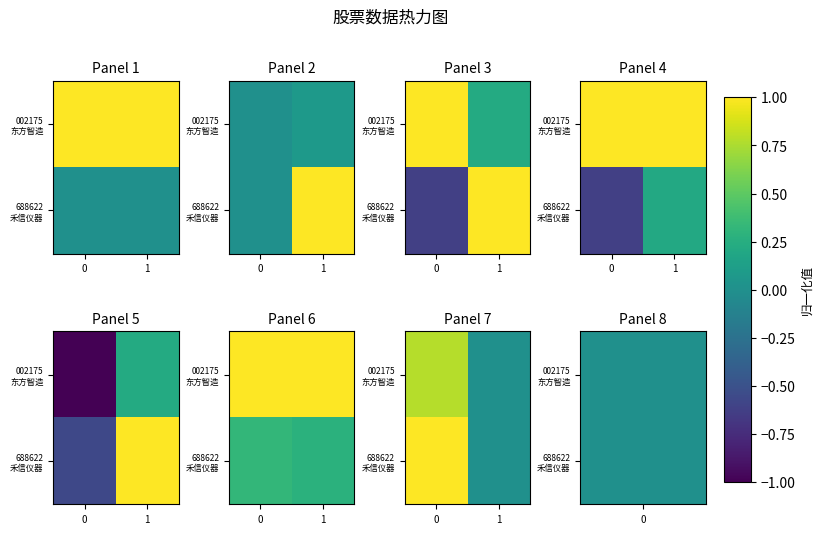

Which series has the largest range (max minus min)?

688622 禾信仪器